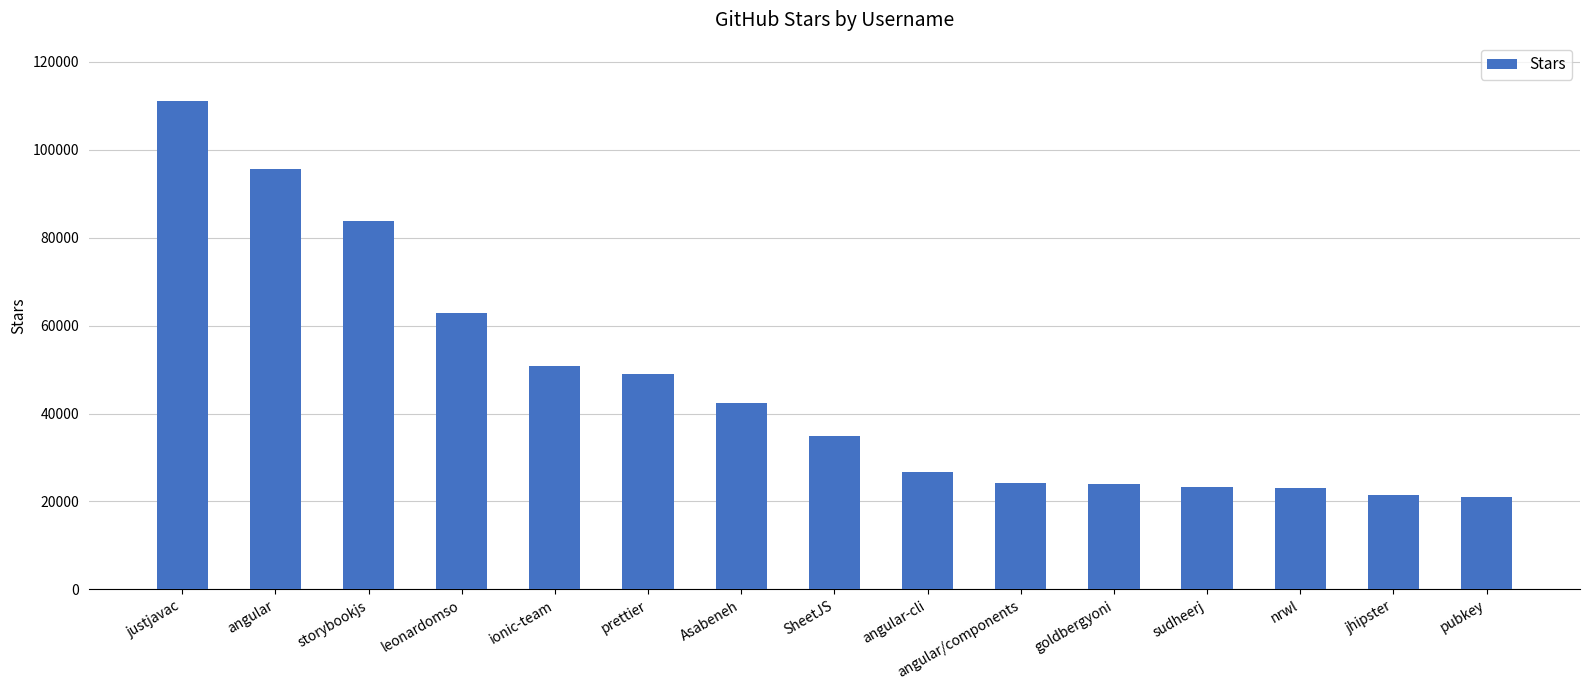

What is the greatest value displayed?

111000